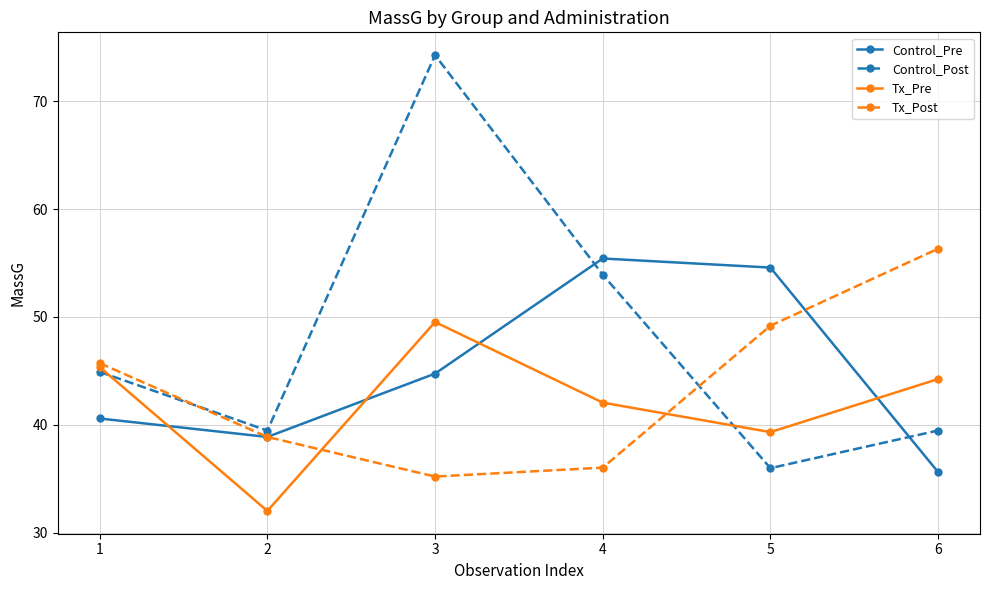

Read the Tx_Post value at 3.

35.2